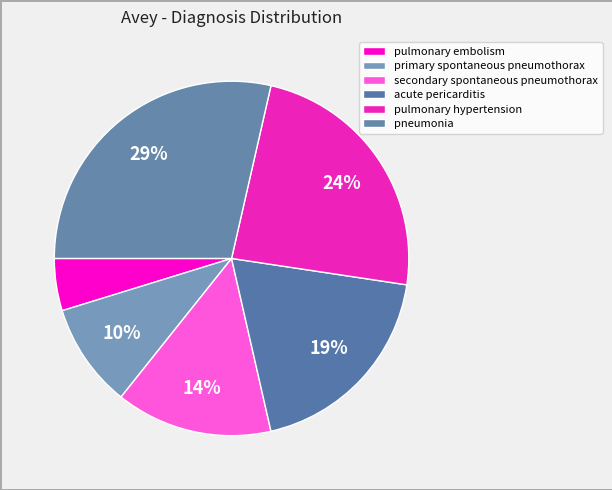

To the nearest percent, what is the difference between the largest and smallest slice percentages?

24%